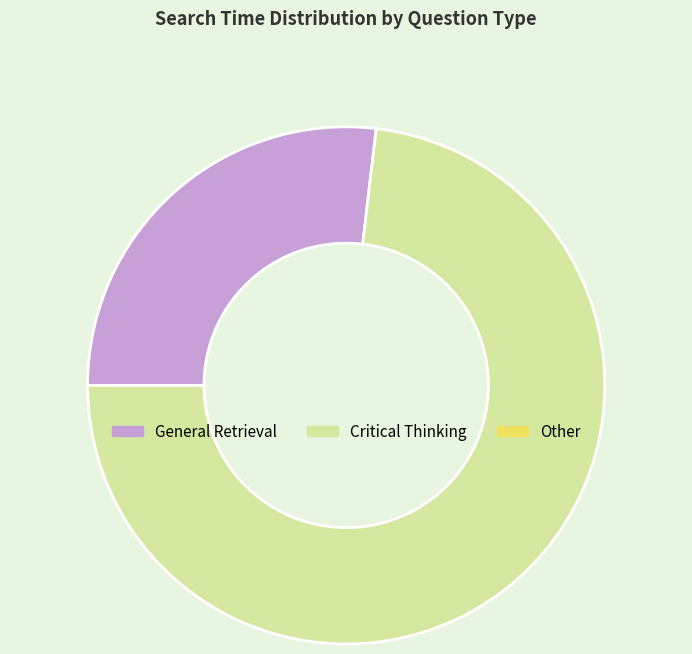

What is the largest slice in the pie chart?

Critical Thinking